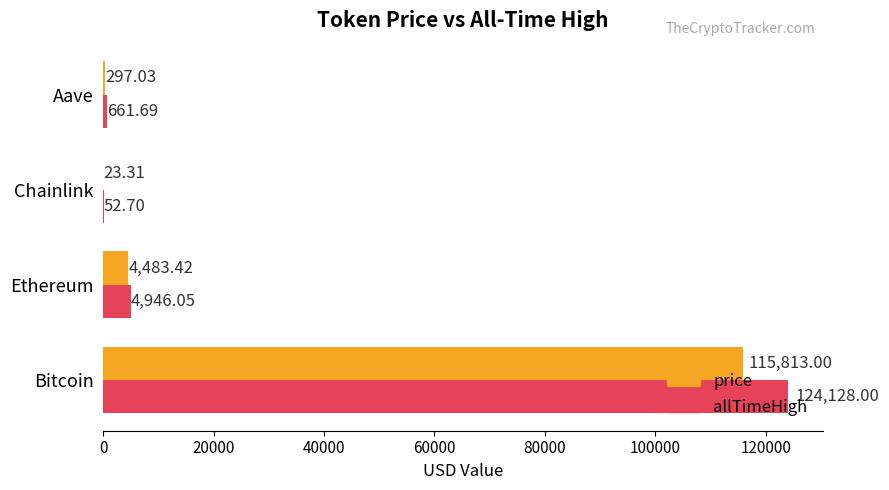

At which label is price closest to 57918?

Ethereum